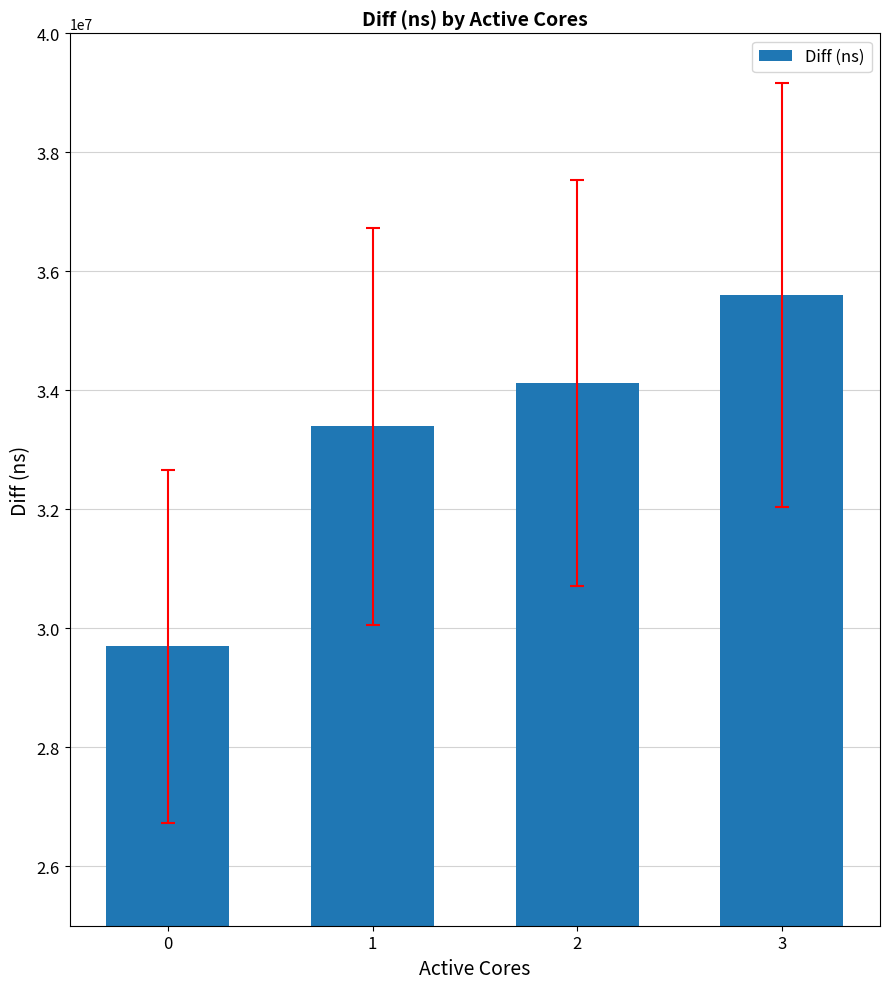

List the labels in order of value, largest first.

3, 2, 1, 0